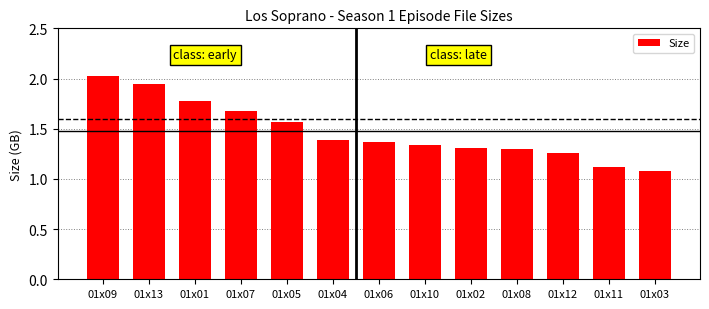

What is the sum of all values?

19.2